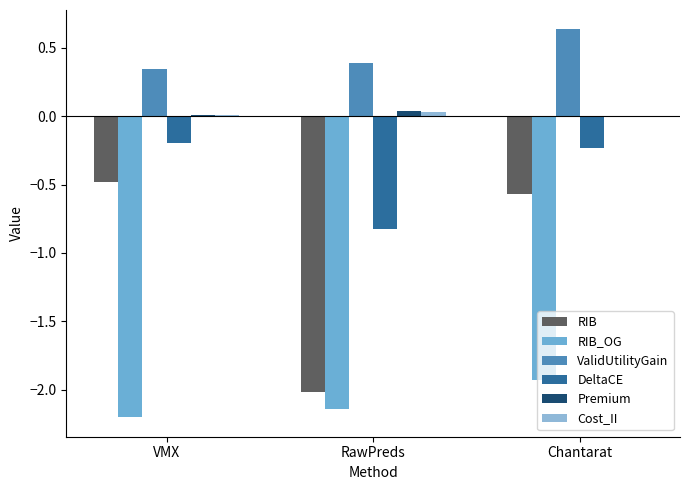

What is the total value across all series at Chantarat?

-2.1